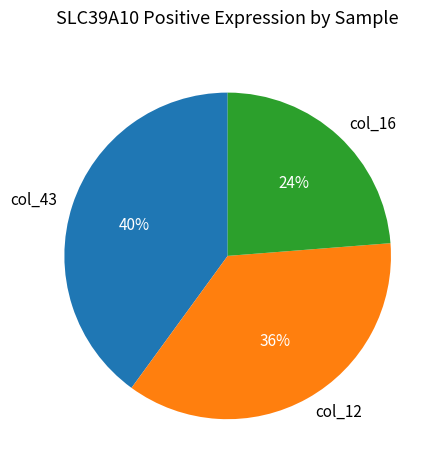

True or false: col_43 accounts for 40% of the total.

True